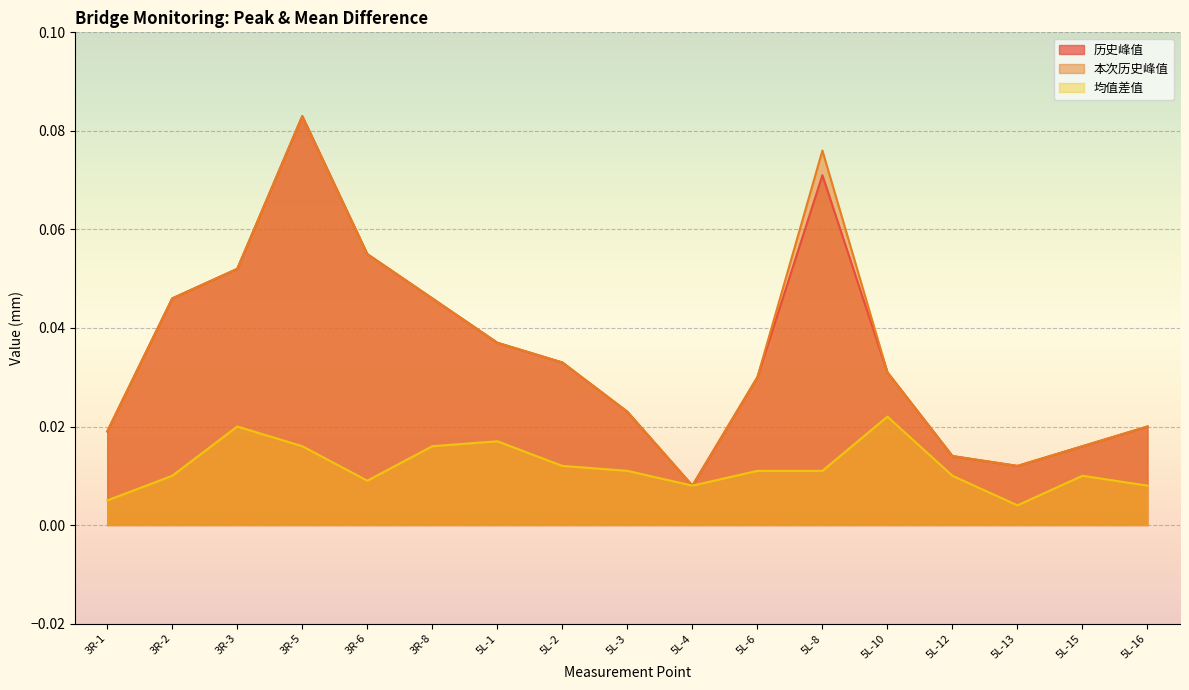

What is the label of the 7th point from the right?

5L-6